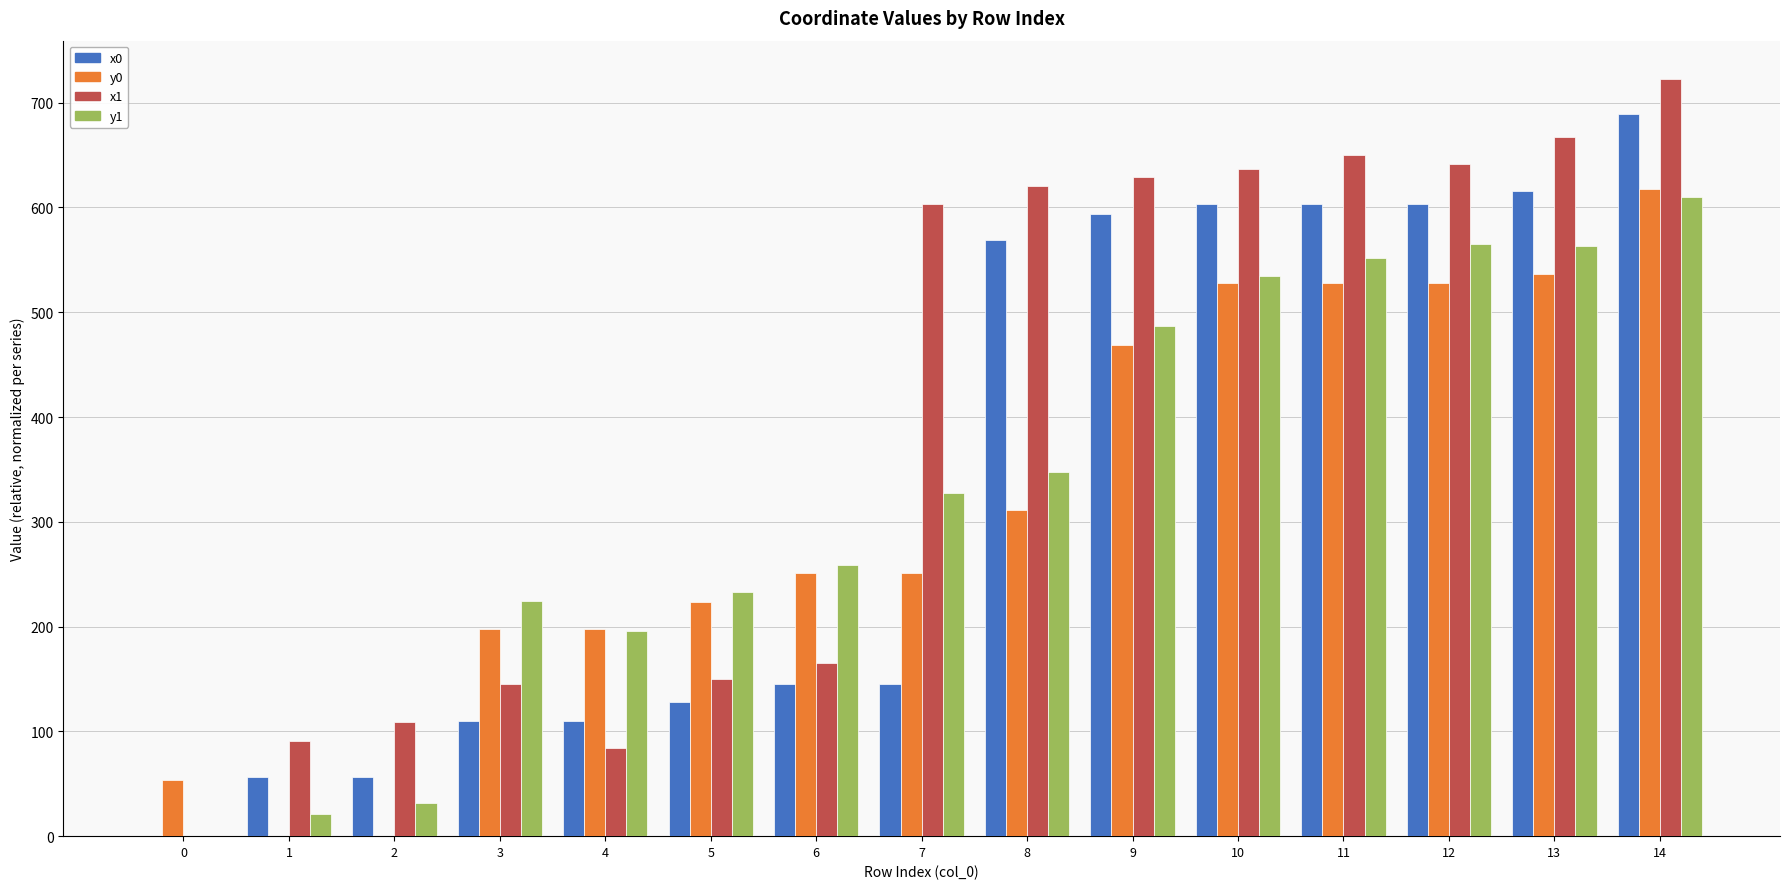

What is the average value of the y1 series?

330.0